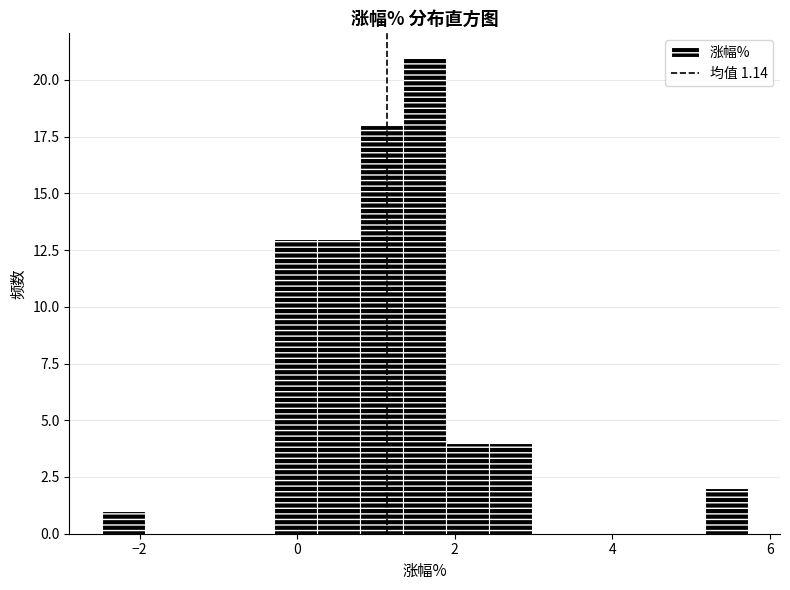

Read against the x-axis, roughly where is the centre of the tallest bar?

1.6